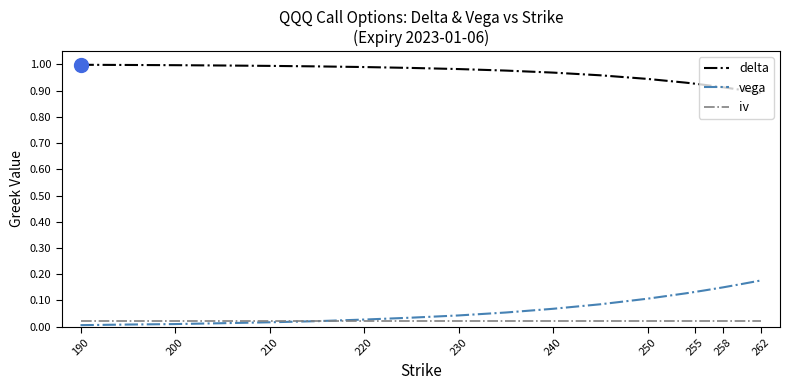

Rank the series by their maximum value, from highest to lowest.

delta, vega, iv